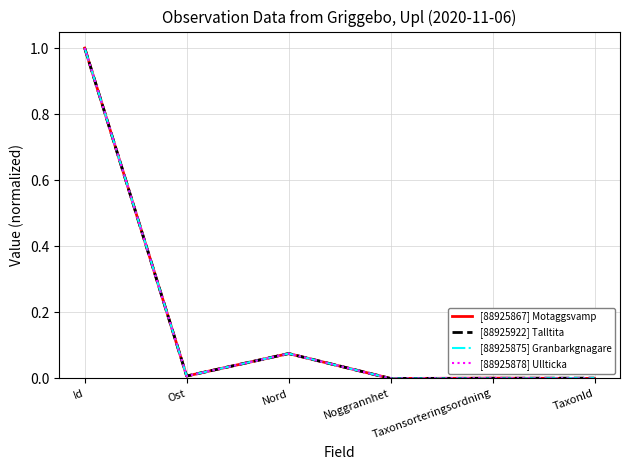

Is it true that [88925922] Talltita equals 0.0 at Noggrannhet?

True